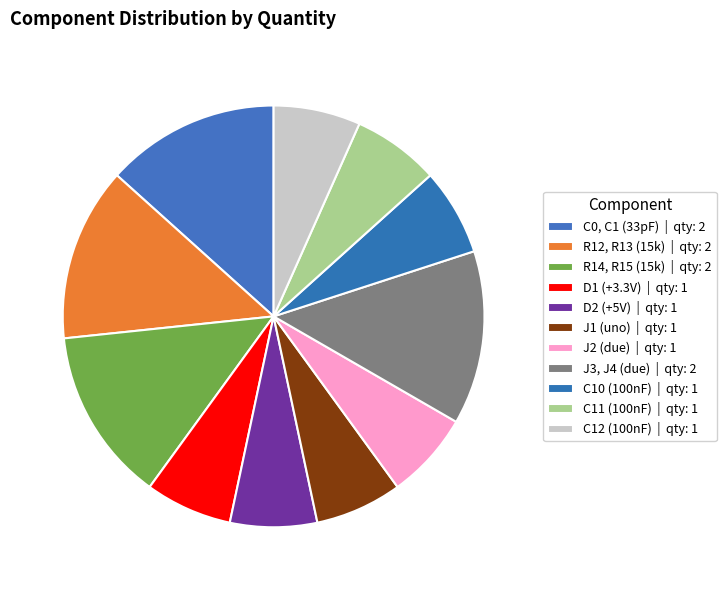

The C0, C1 (33pF) slice represents 24% of the pie. True or false?

False